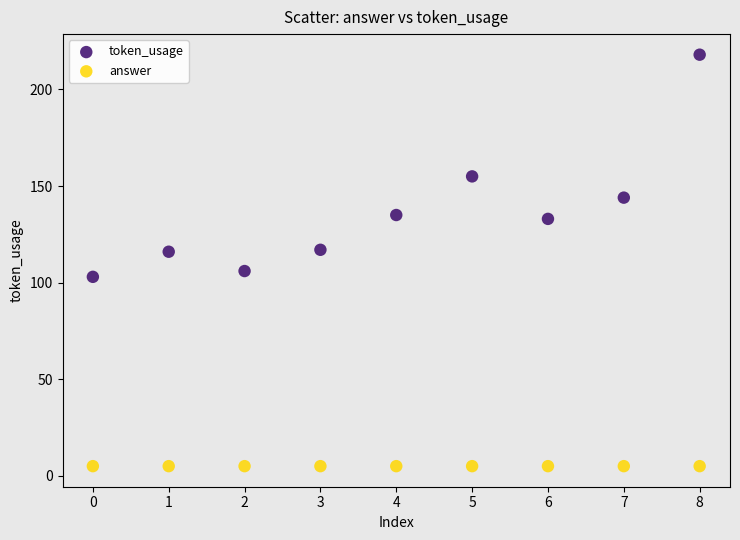

Which series reaches the minimum Y coordinate?

answer